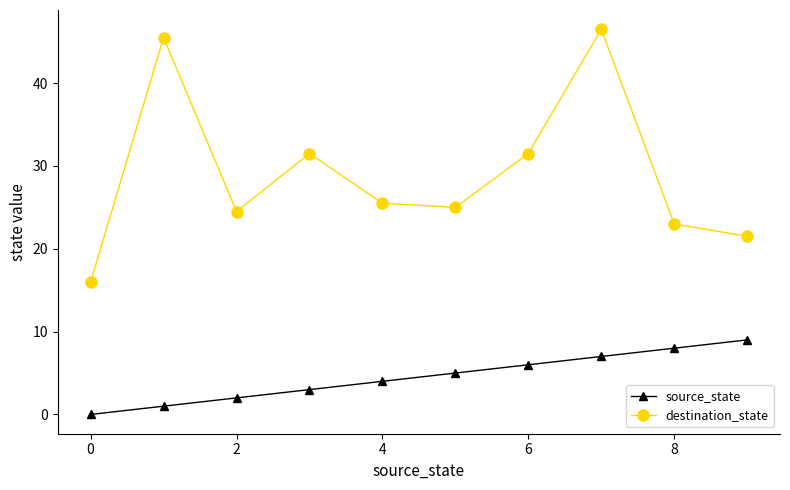

Which series has the largest total across all categories?

destination_state